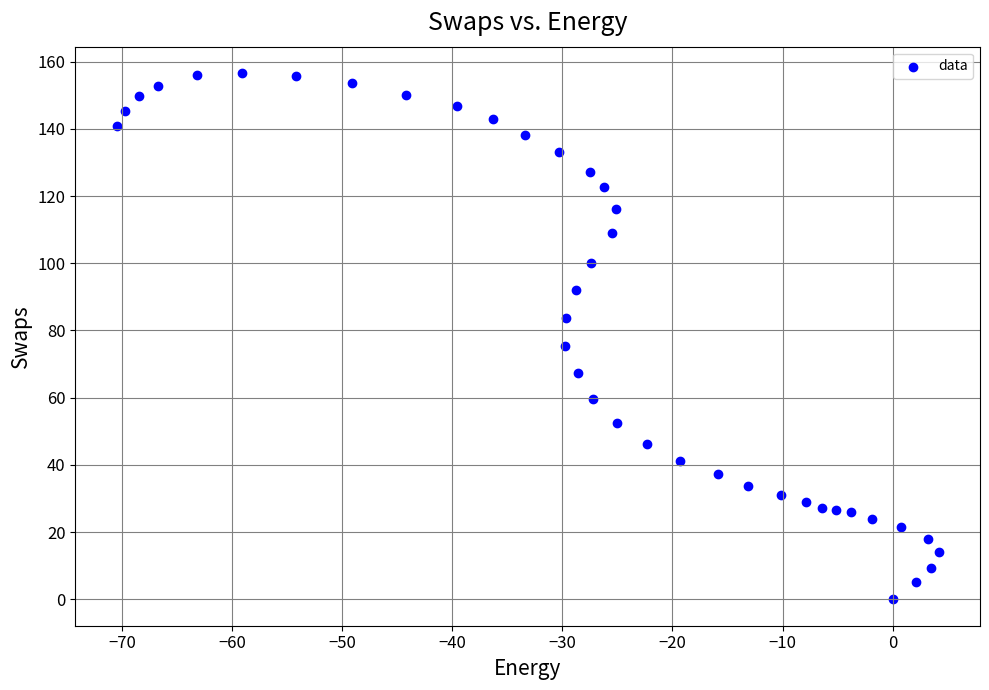

What Y value in the scatter plot is closest to 78?

75.3